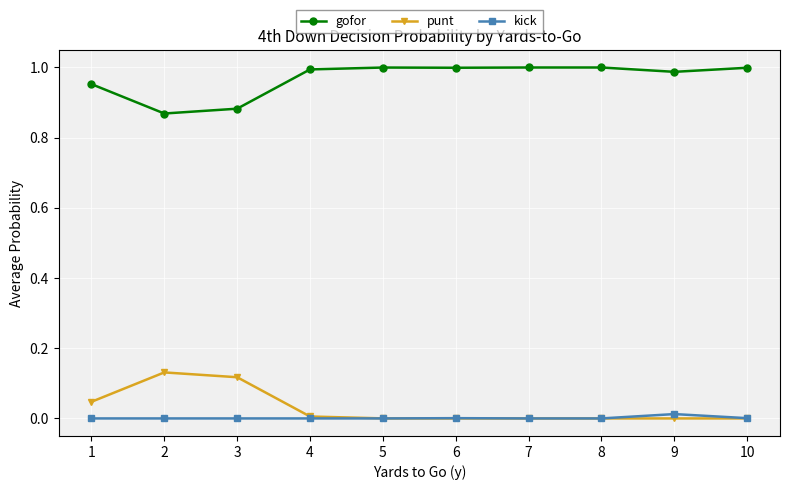

Which series has the largest total across all categories?

gofor